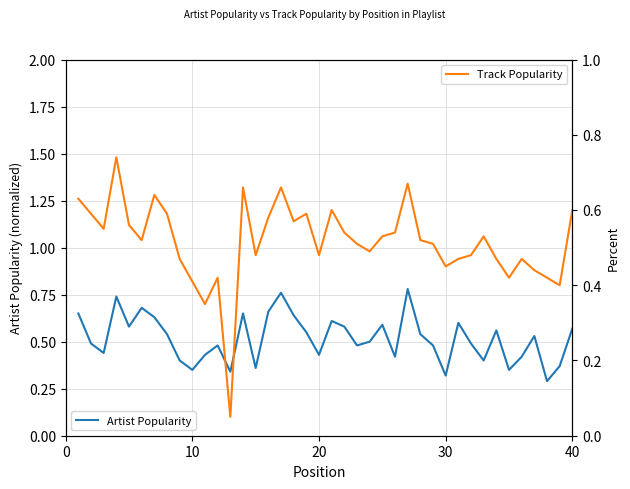

Is it true that Track Popularity equals 0.5 at 30?

True